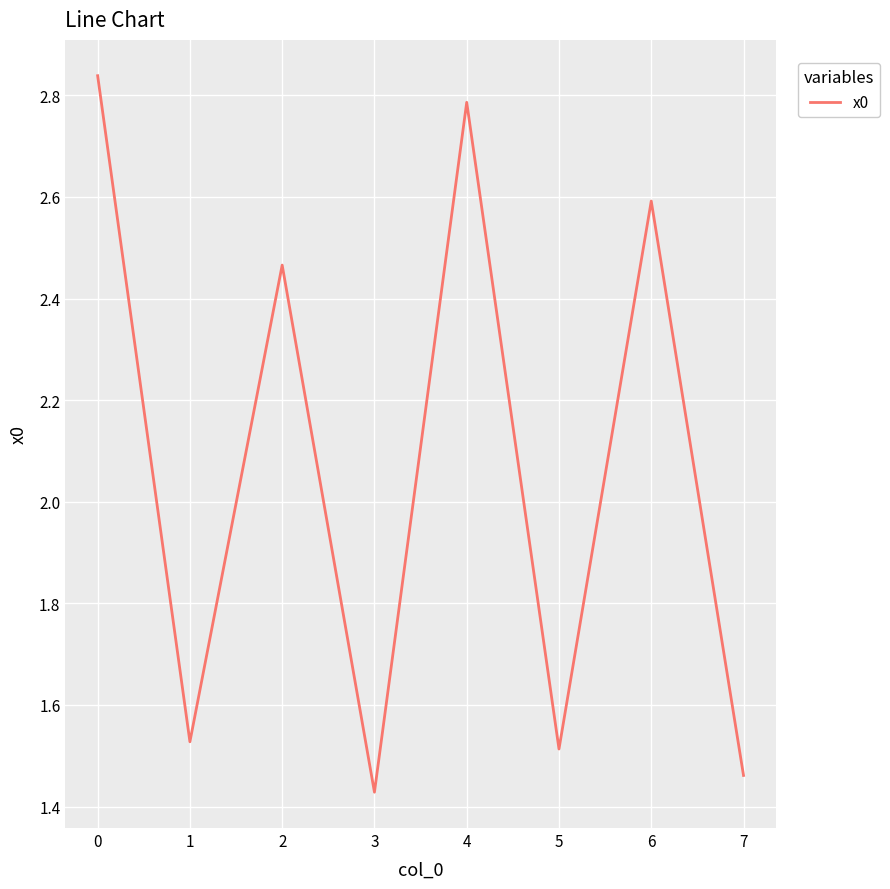

How many interior local peaks (higher than both neighbors) does the data have?

3